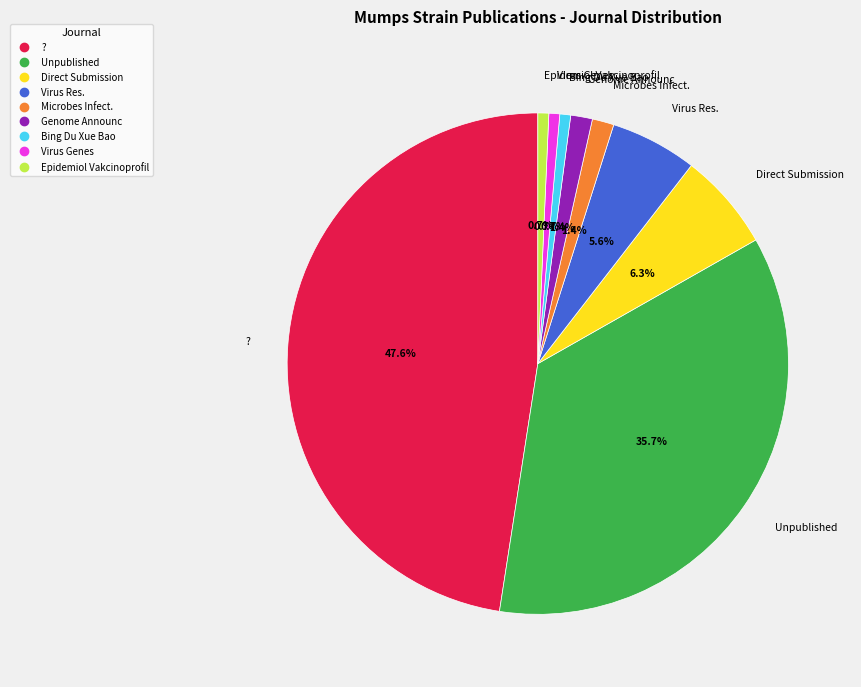

How many slices are in this pie chart?

9